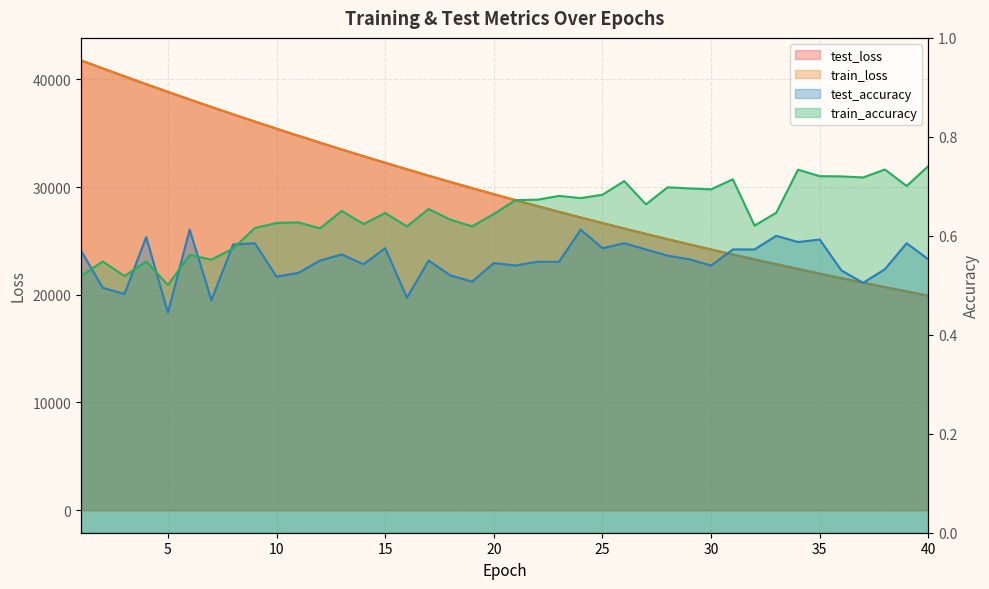

In test_accuracy, how many points are lower than both neighbors (excluding endpoints)?

12